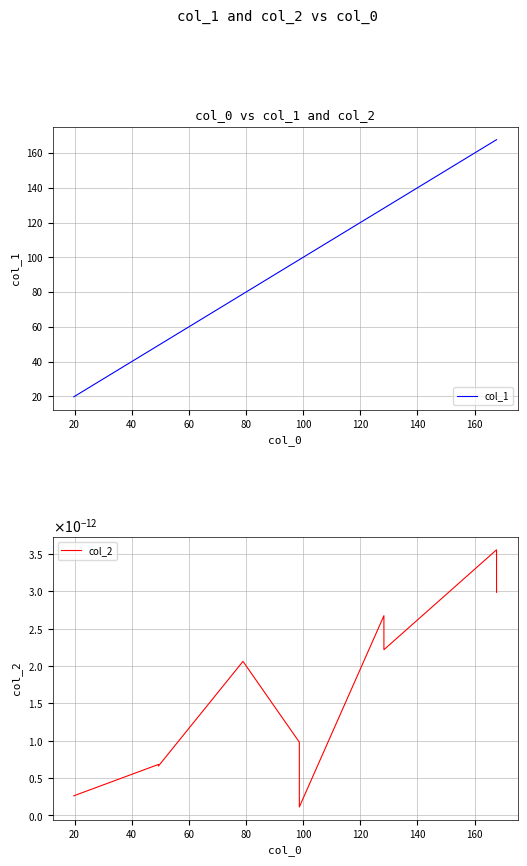

Rank the series at 20 from lowest to highest value.

col_2, col_1